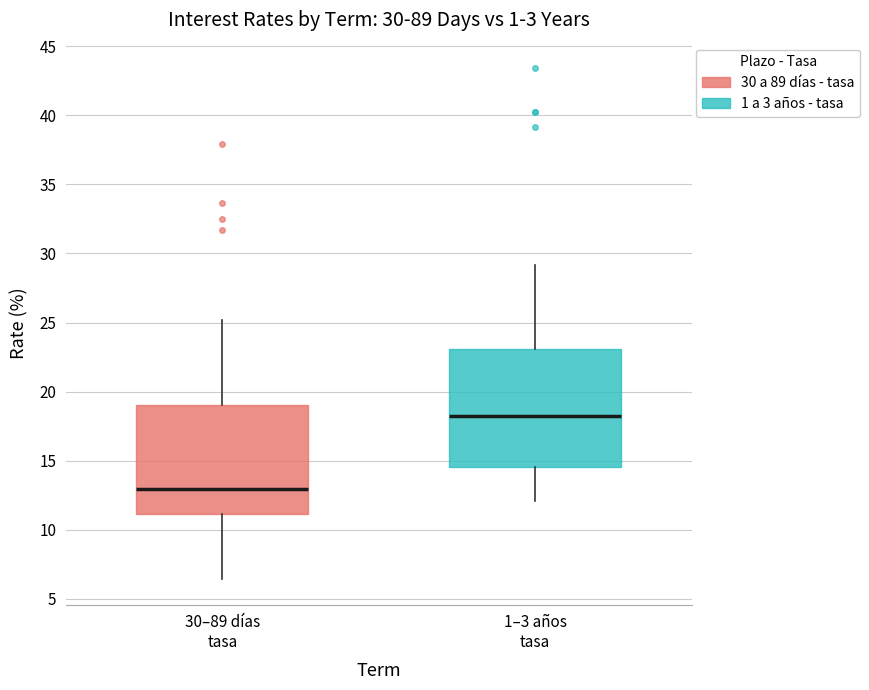

Which box is the tallest, from its lower edge to its upper edge?

1–3 años tasa